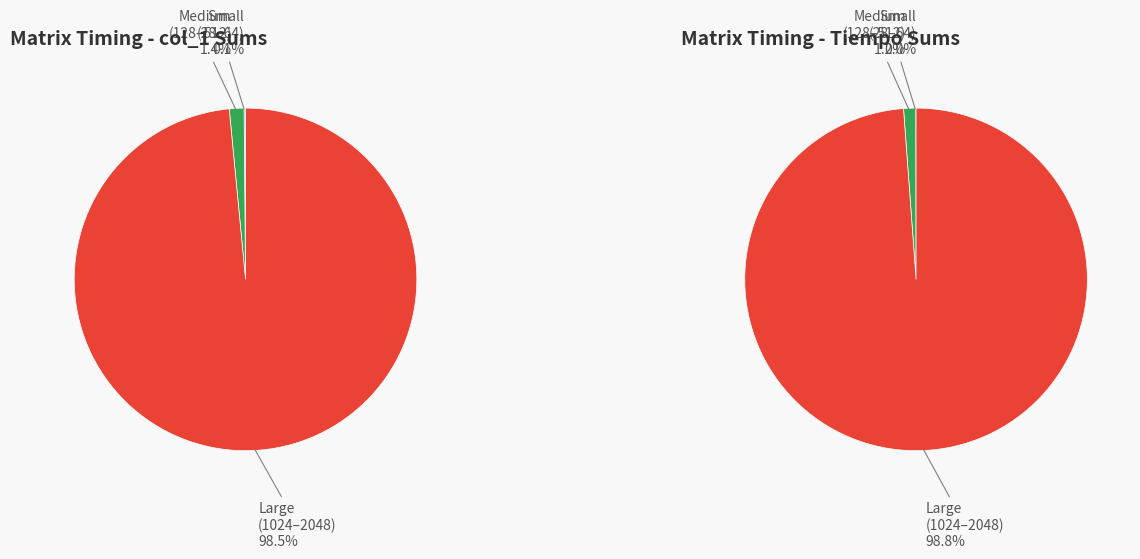

Which category has the smallest portion of the pie?

32